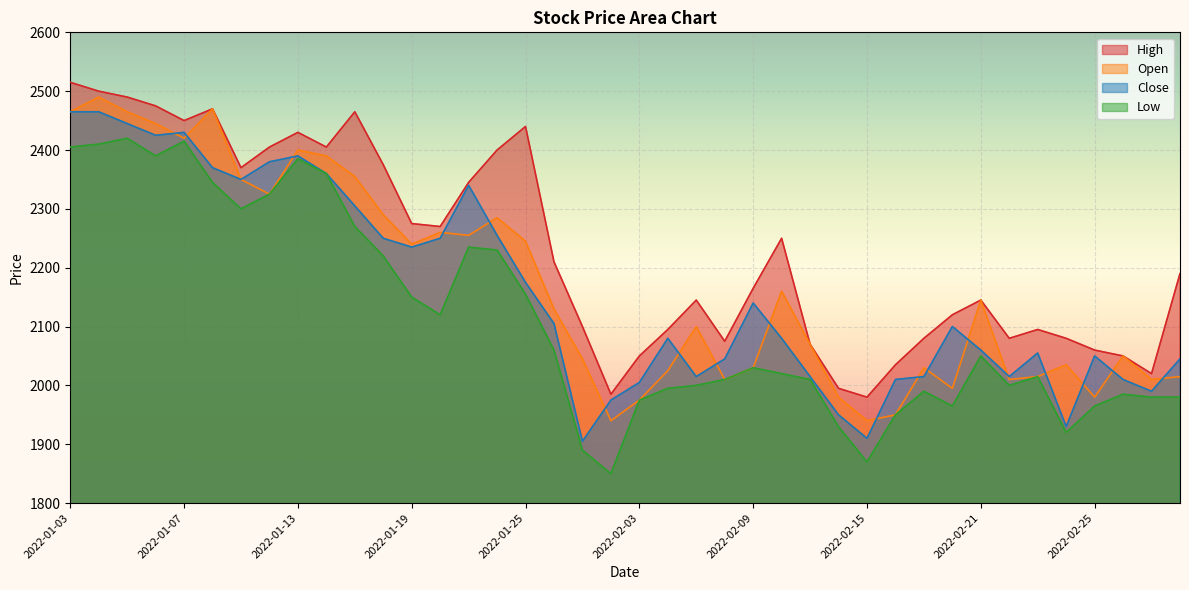

Is it true that Low equals 1662 at 2022-01-05?

False